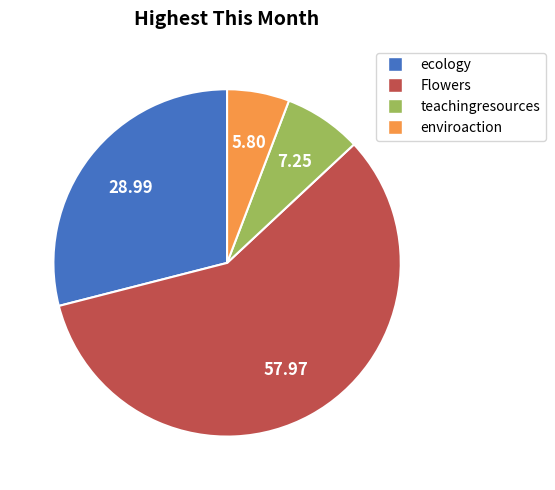

What is the ratio of the value at Flowers to the value at teachingresources?

8.0